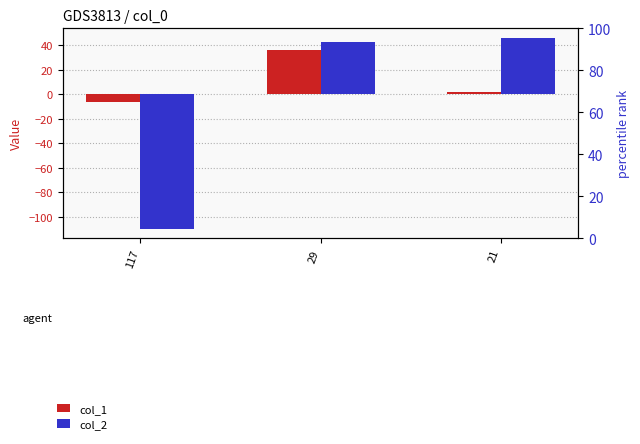

The value of col_1 at 29 is 36. True or false?

True